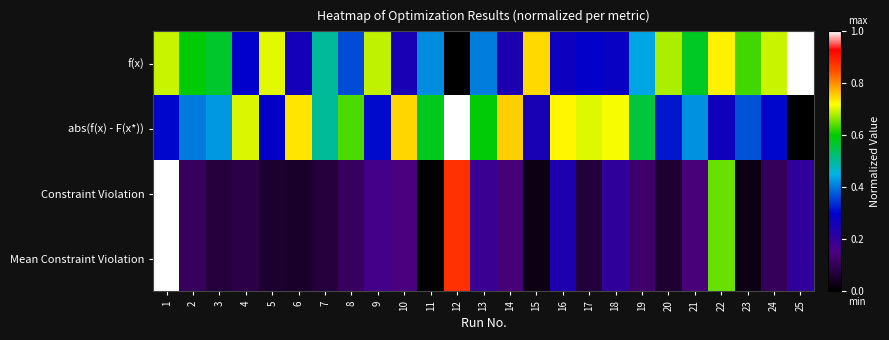

Rank the series by their maximum value, from lowest to highest.

f(x), abs(f(x) - F(x*)), Constraint Violation, Mean Constraint Violation